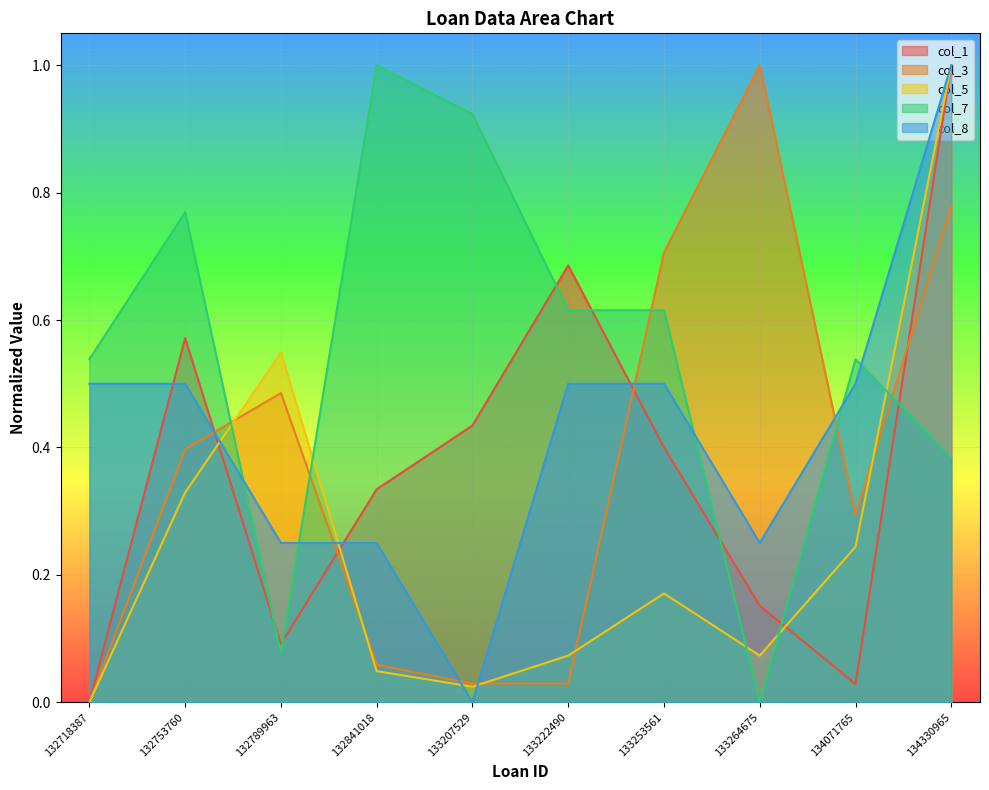

Which series has the widest spread of values?

col_1